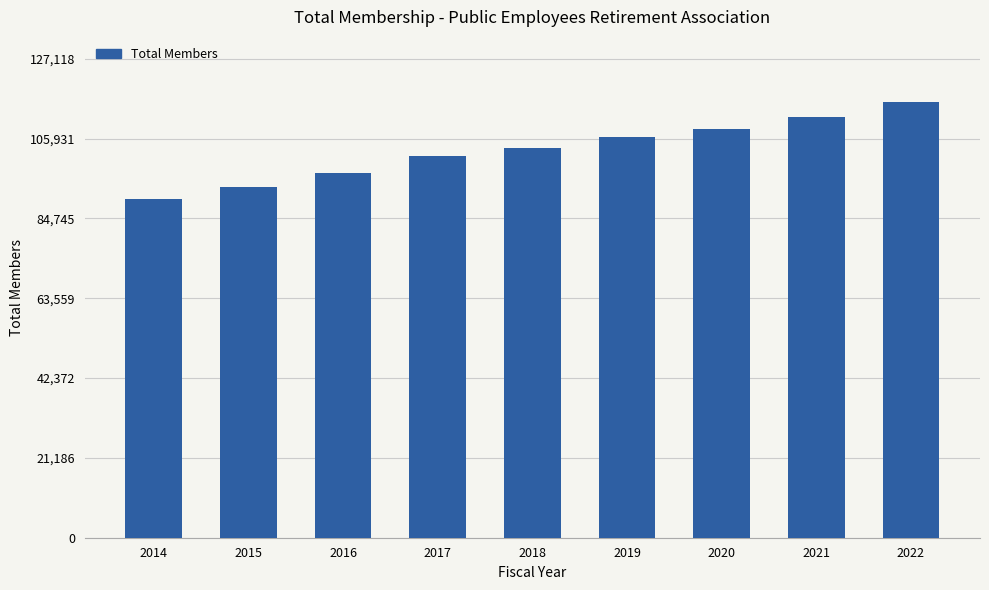

True or false: the data shows 40853 at 2014.

False